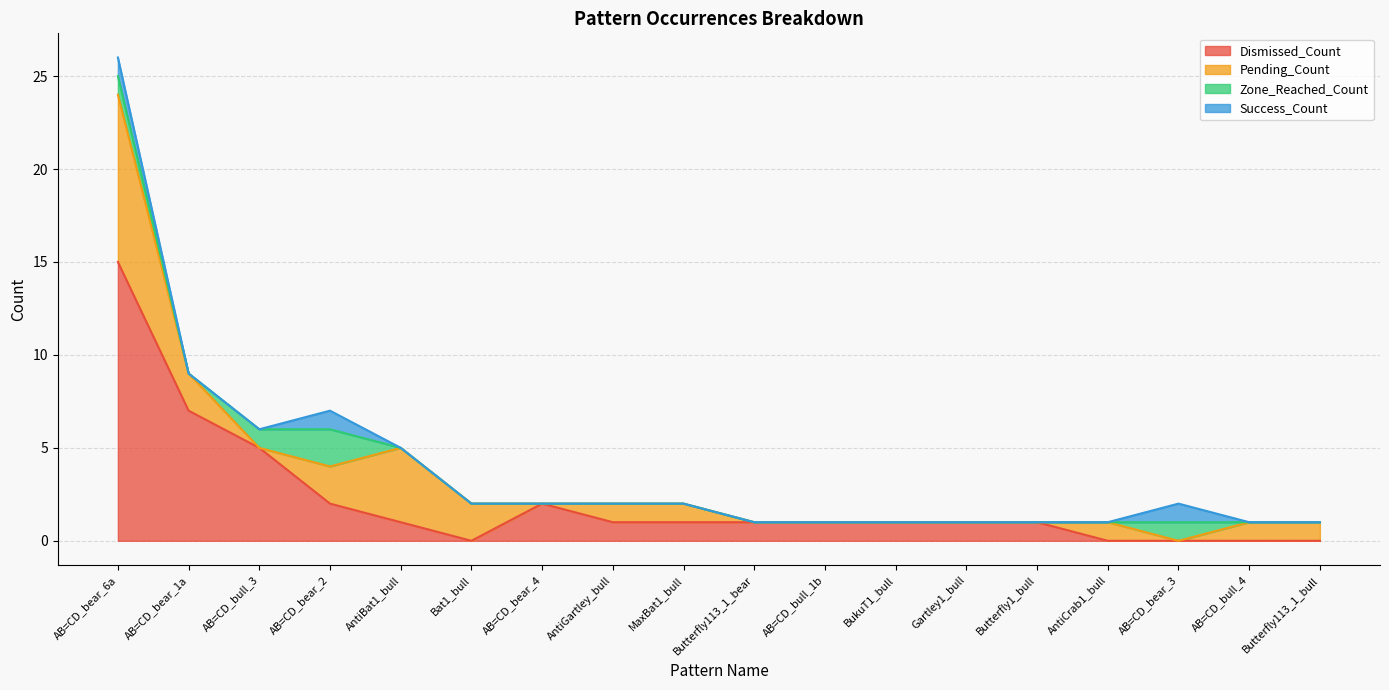

True or false: Success_Count and Dismissed_Count cross at least once.

False